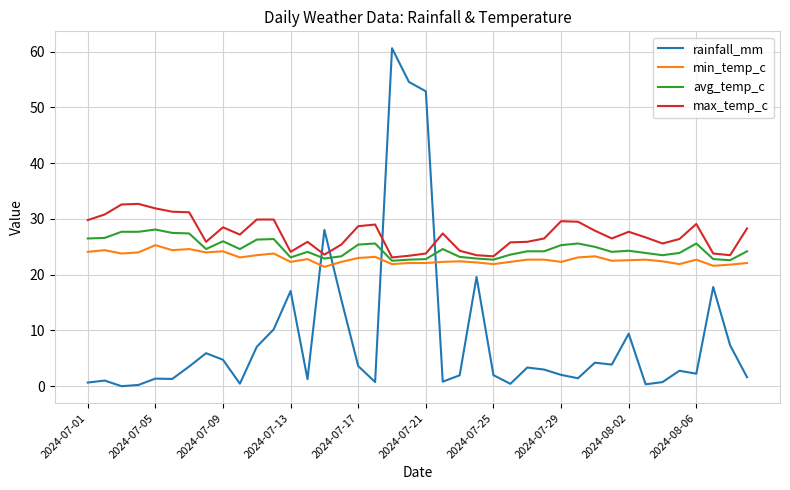

Which series has the largest total across all categories?

max_temp_c